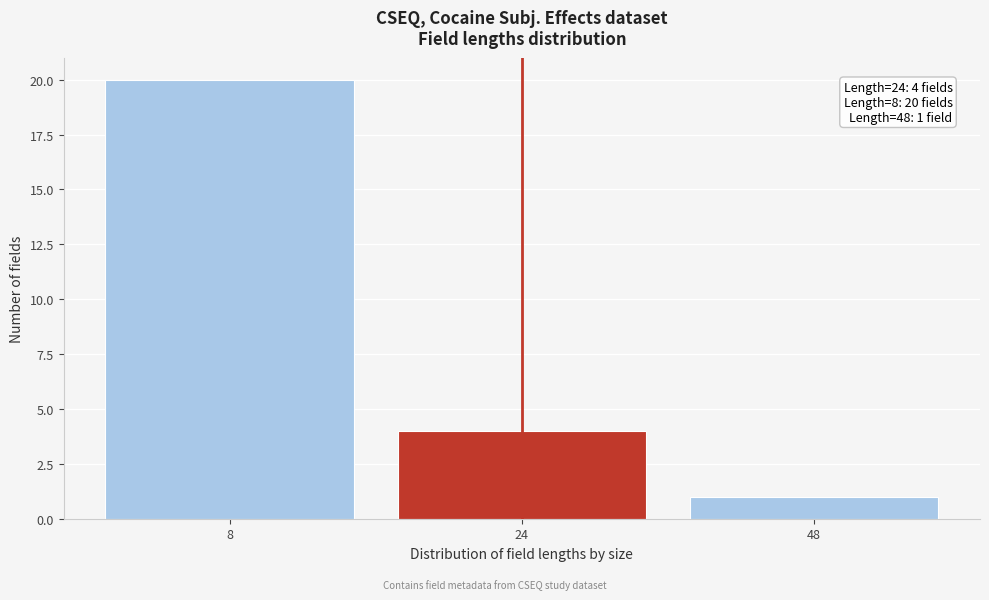

Reading left to right, what are all the values shown in this chart?

20	4	1